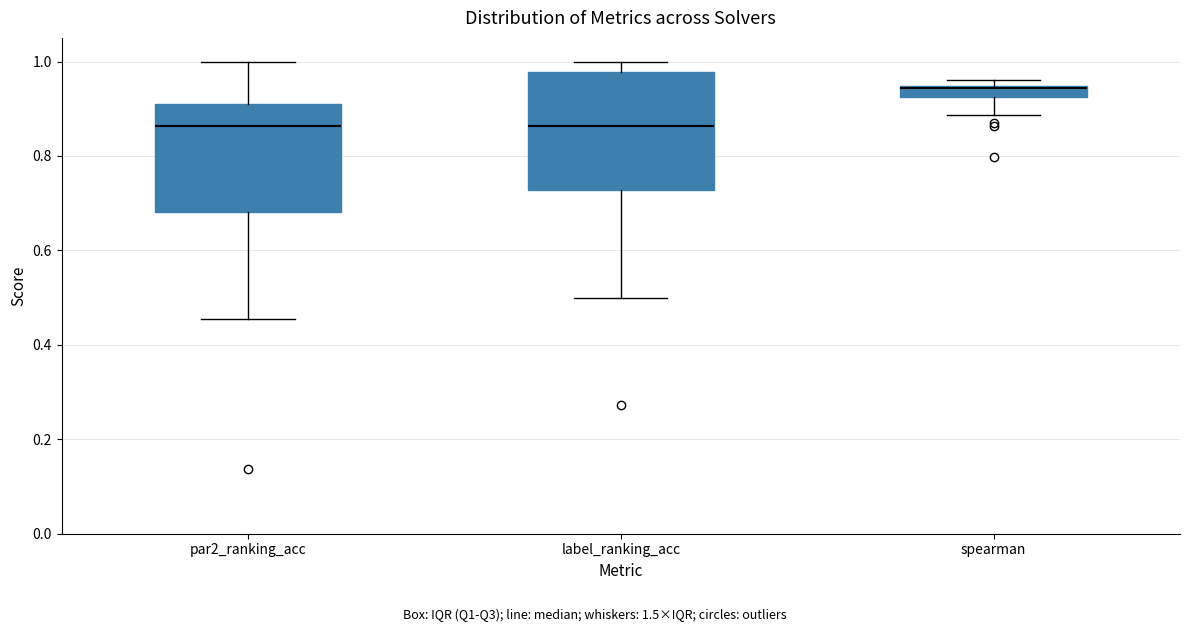

Which box has the highest median line?

spearman